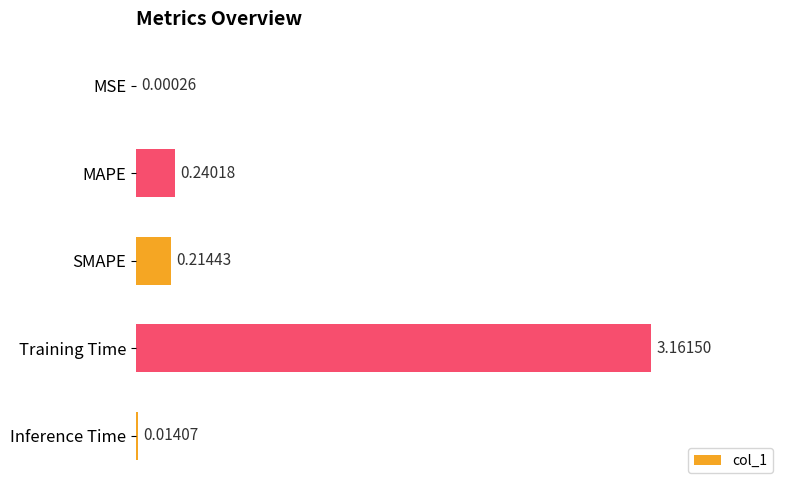

Between Inference Time and MSE, which is larger?

Inference Time